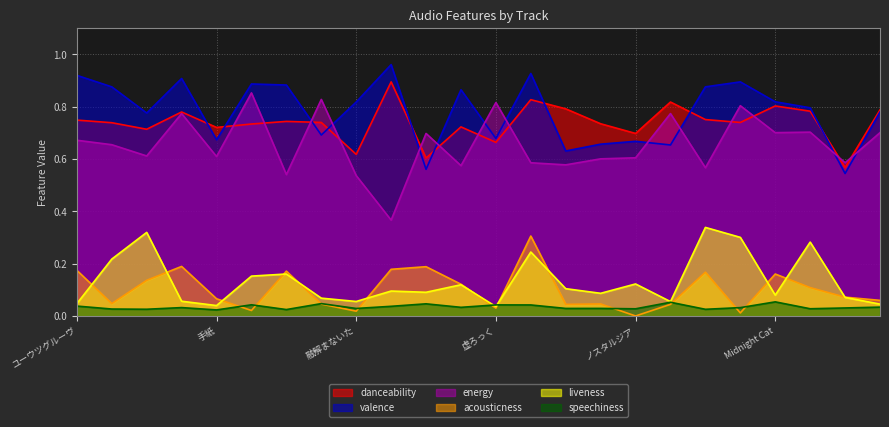

Reading right to left, list all the values displayed in this chart.

danceability: 0.8	0.6	0.8	0.8	0.7	0.8	0.8	0.7	0.7	0.8	0.8	0.7	0.7	0.6	0.9	0.6	0.7	0.7	0.7	0.7	0.8	0.7	0.7	0.7
valence: 0.8	0.5	0.8	0.8	0.9	0.9	0.7	0.7	0.7	0.6	0.9	0.7	0.9	0.6	1.0	0.8	0.7	0.9	0.9	0.7	0.9	0.8	0.9	0.9
energy: 0.7	0.6	0.7	0.7	0.8	0.6	0.8	0.6	0.6	0.6	0.6	0.8	0.6	0.7	0.4	0.5	0.8	0.5	0.9	0.6	0.8	0.6	0.7	0.7
acousticness: 0.1	0.1	0.1	0.2	0.0	0.2	0.0	0.0	0.0	0.0	0.3	0.0	0.1	0.2	0.2	0.0	0.0	0.2	0.0	0.1	0.2	0.1	0.0	0.2
liveness: 0.0	0.1	0.3	0.1	0.3	0.3	0.1	0.1	0.1	0.1	0.2	0.0	0.1	0.1	0.1	0.1	0.1	0.2	0.2	0.0	0.1	0.3	0.2	0.0
speechiness: 0.0	0.0	0.0	0.1	0.0	0.0	0.1	0.0	0.0	0.0	0.0	0.0	0.0	0.0	0.0	0.0	0.0	0.0	0.0	0.0	0.0	0.0	0.0	0.0